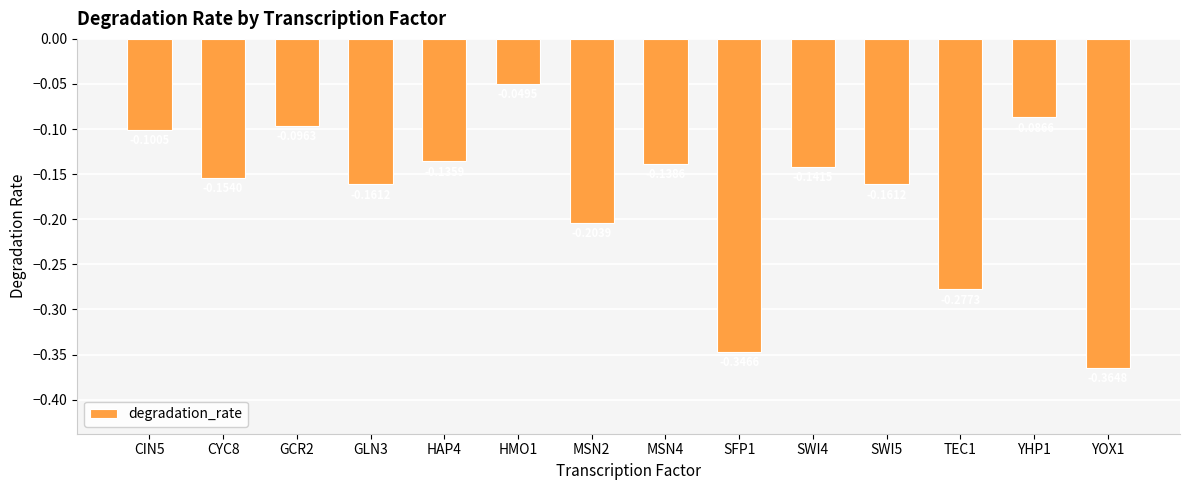

Between SFP1 and TEC1, which is larger?

TEC1